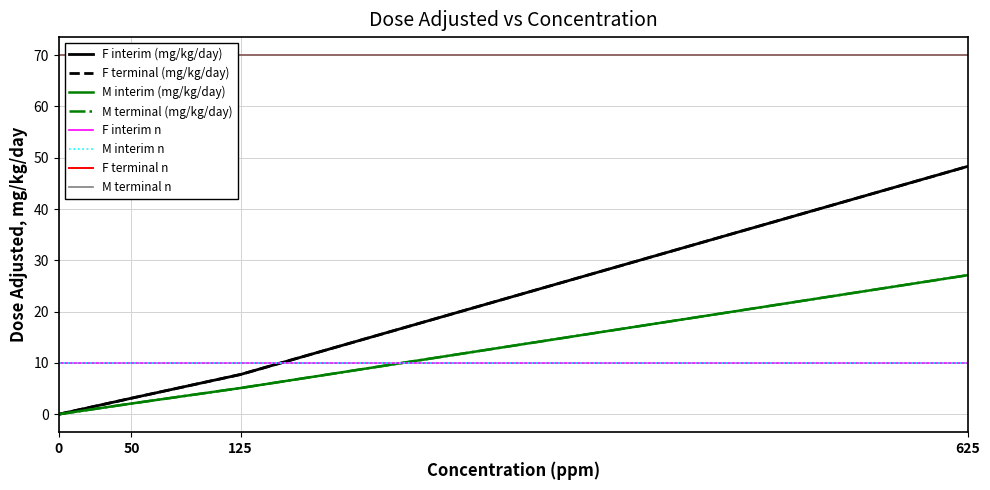

Reading left to right, list all the values displayed in this chart.

F interim (mg/kg/day): 0=0.0	50=3.1	125=7.8	625=48.3
F terminal (mg/kg/day): 0=0.0	50=3.1	125=7.8	625=48.3
M interim (mg/kg/day): 0=0.0	50=2.1	125=5.1	625=27.1
M terminal (mg/kg/day): 0=0.0	50=2.1	125=5.1	625=27.1